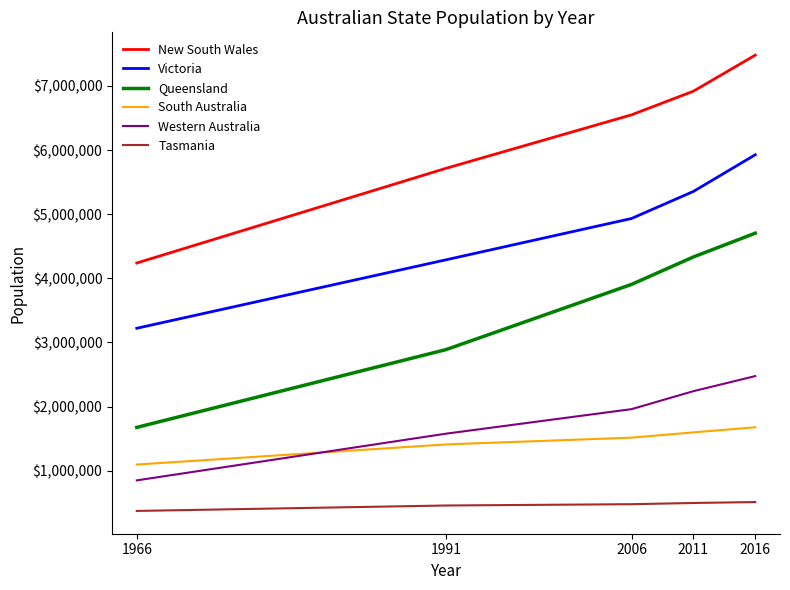

How many values in the Tasmania series are below 476481?

2